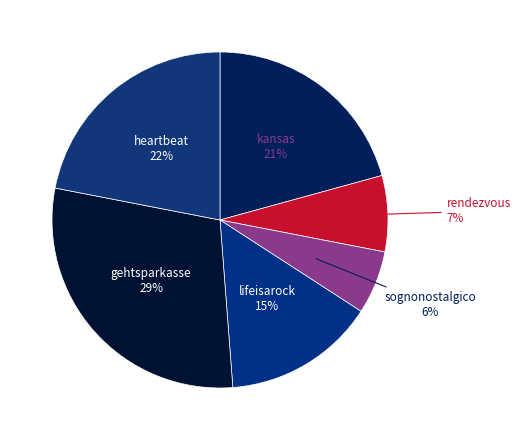

Which category has the smallest portion of the pie?

sognonostalgico